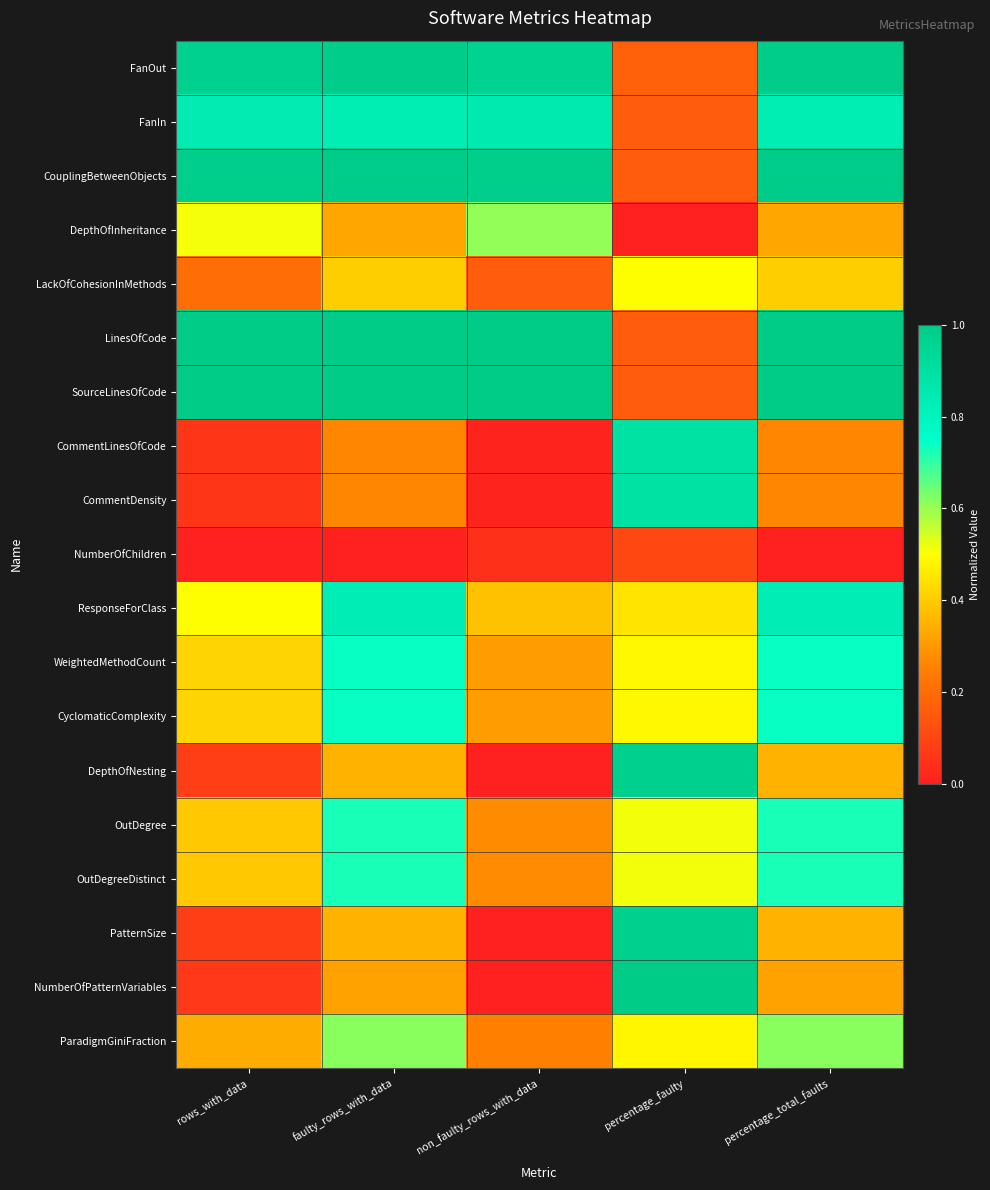

At how many categories does at least one series exceed 0?

5